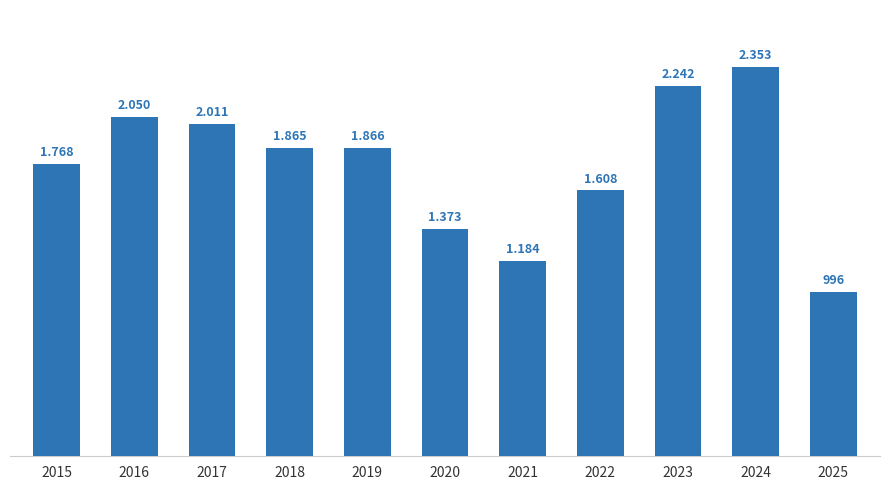

The chart shows a value of 3193 at 2024. True or false?

False